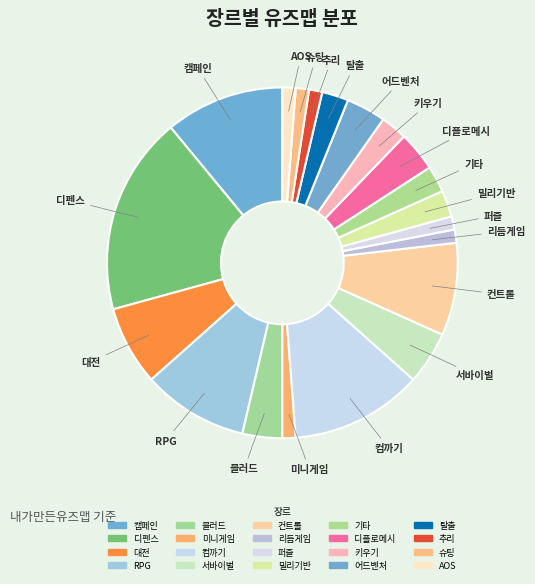

Which slice is the smallest?

미니게임